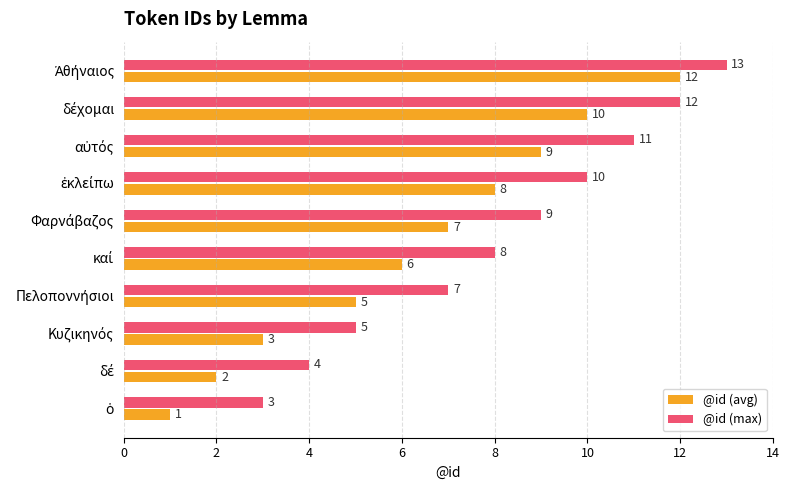

Rank the series by their average value, from lowest to highest.

@id (avg), @id (max)